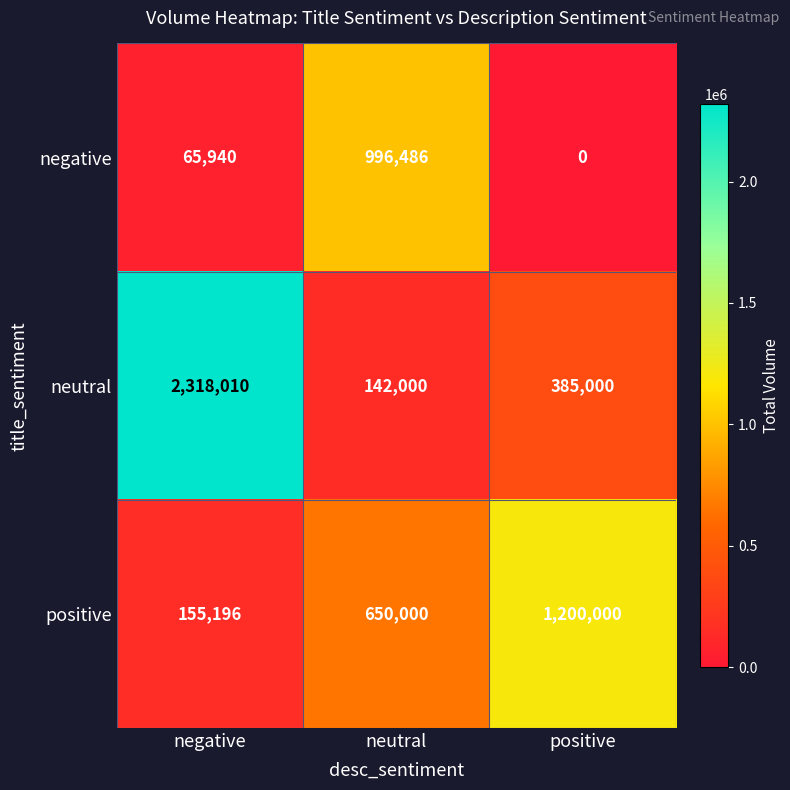

Where is negative nearest to the value 498243?

negative